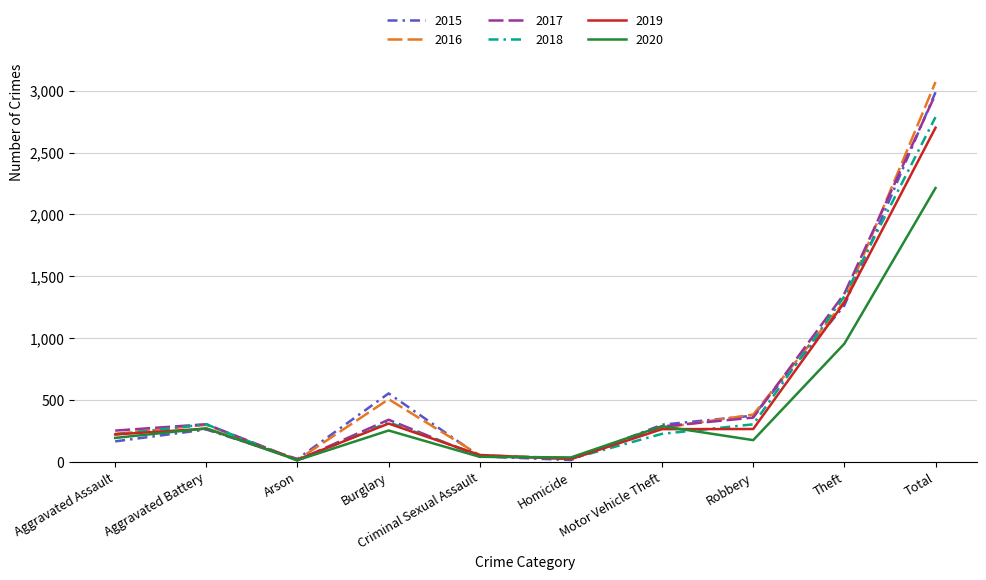

At how many categories does at least one series exceed 1647?

1